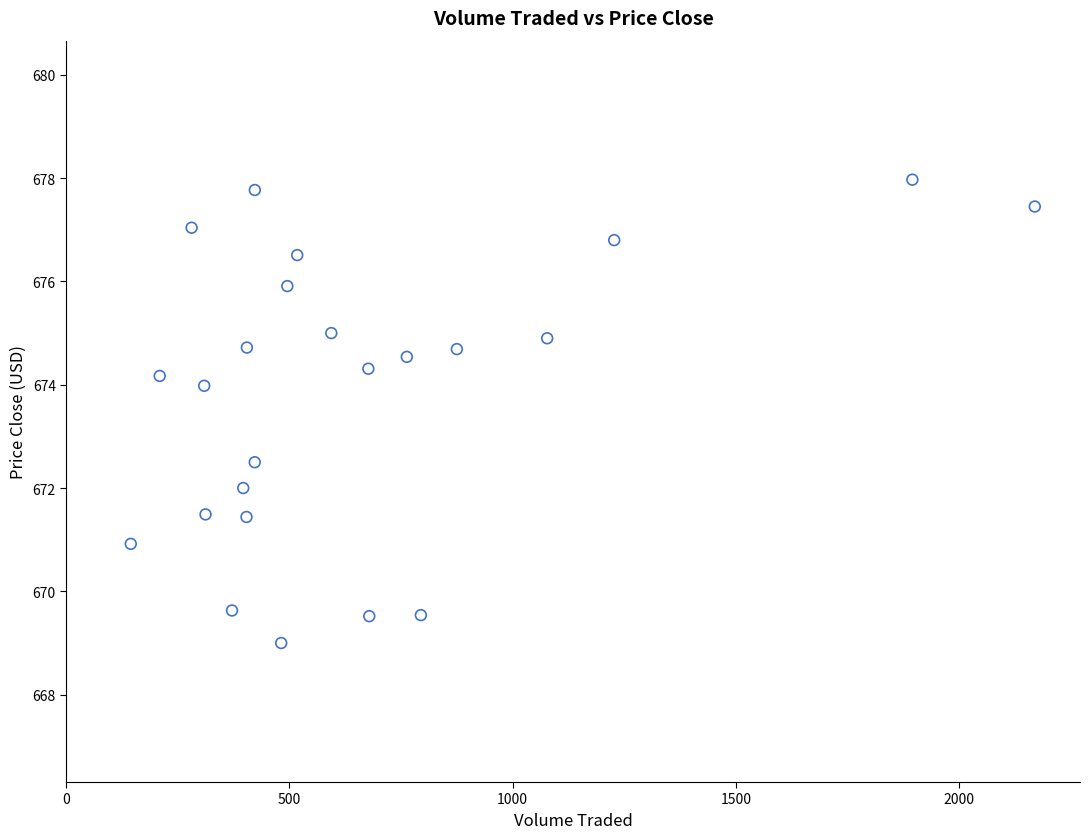

What Y value in the scatter plot is closest to 673?

672.5